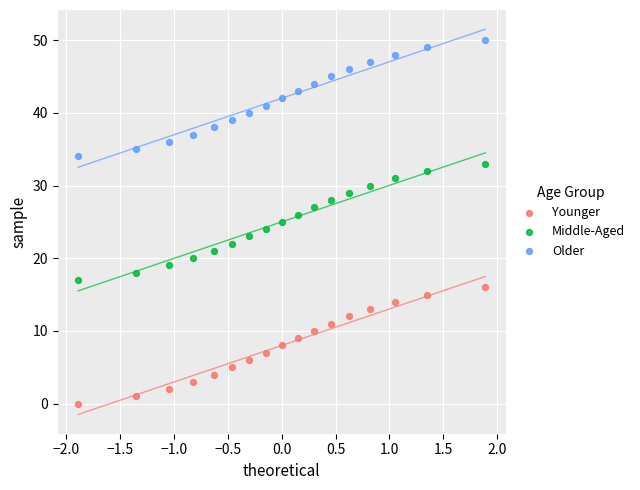

What are all the series names shown in the legend?

Younger, Middle-Aged, Older